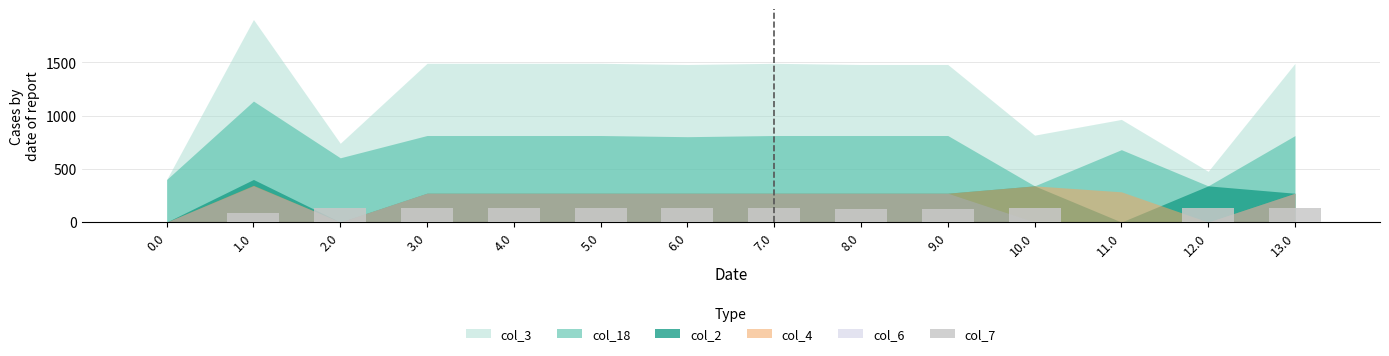

Reading left to right, transcribe all the data shown in this chart.

0.0	81.6	136.4	136.4	136.4	136.4	136.4	136.4	125.4	125.4	136.4	0.0	136.4	136.4